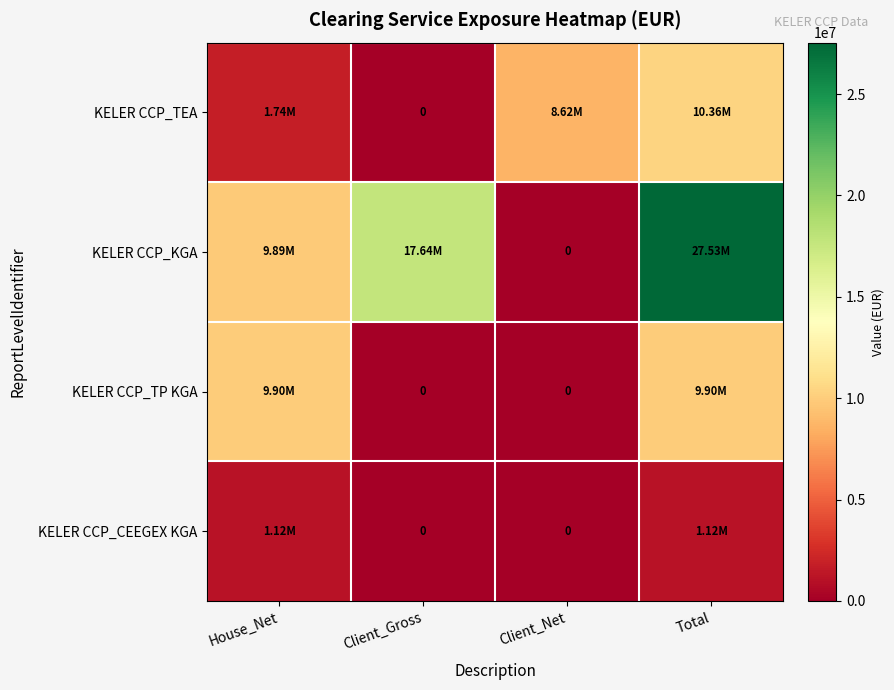

At which category is the sum across all series the highest?

Total